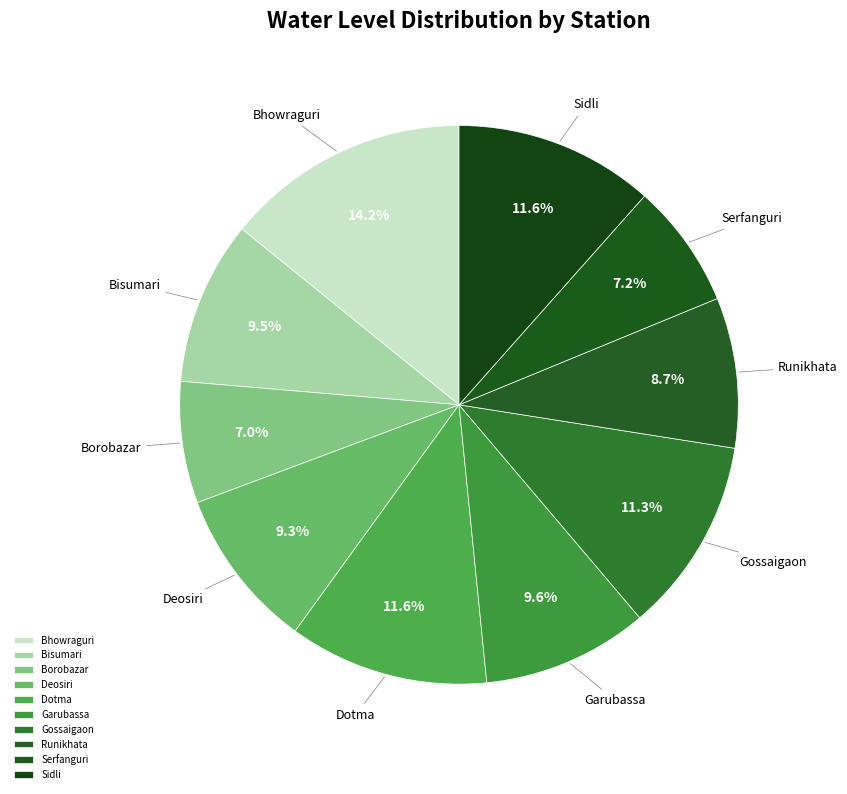

Is Bhowraguri the majority of the pie?

No